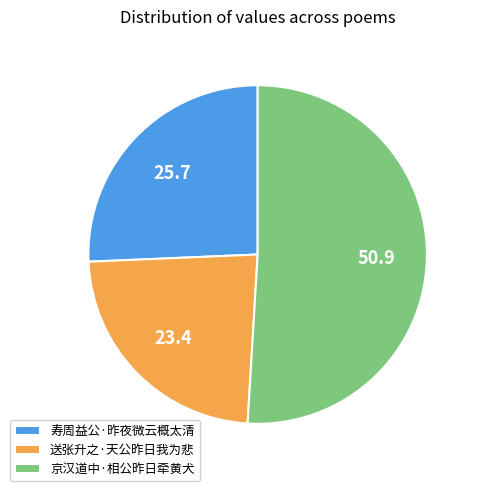

Is it true that 送张升之·天公昨日我为悲 is 10% of the pie?

False